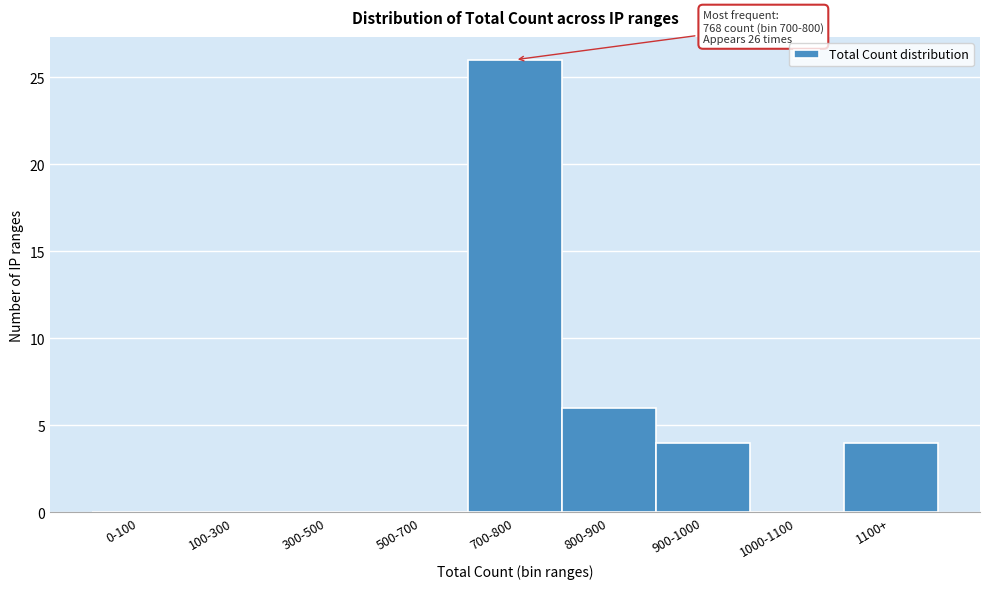

Reading right to left, what are all the values shown in this chart?

1100+=4	1000-1100=0	900-1000=4	800-900=6	700-800=26	500-700=0	300-500=0	100-300=0	0-100=0